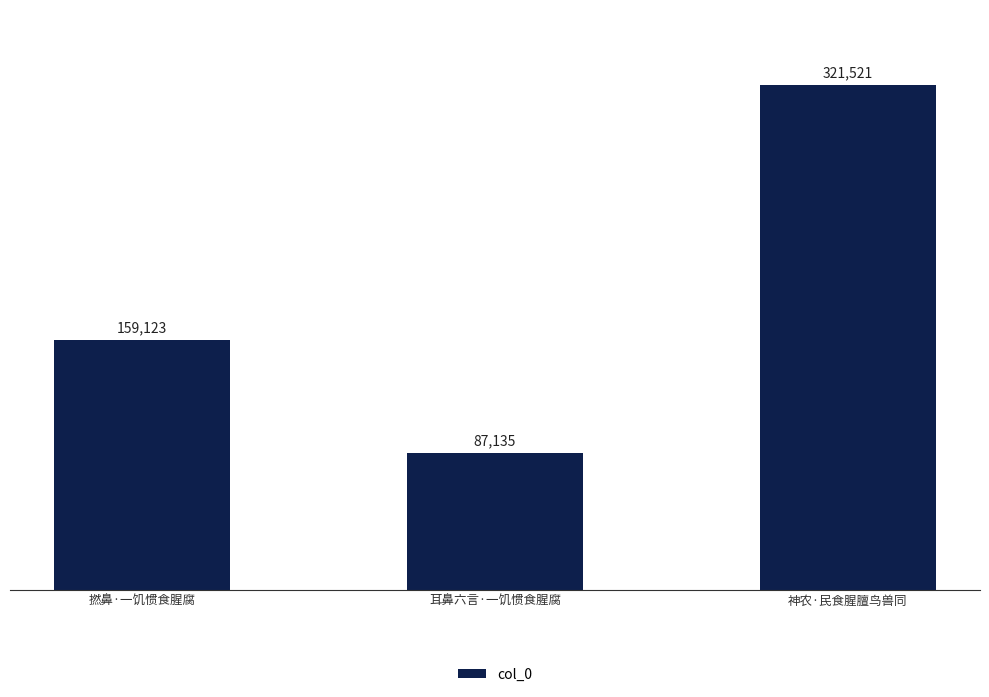

What is the sum of all values?

567779